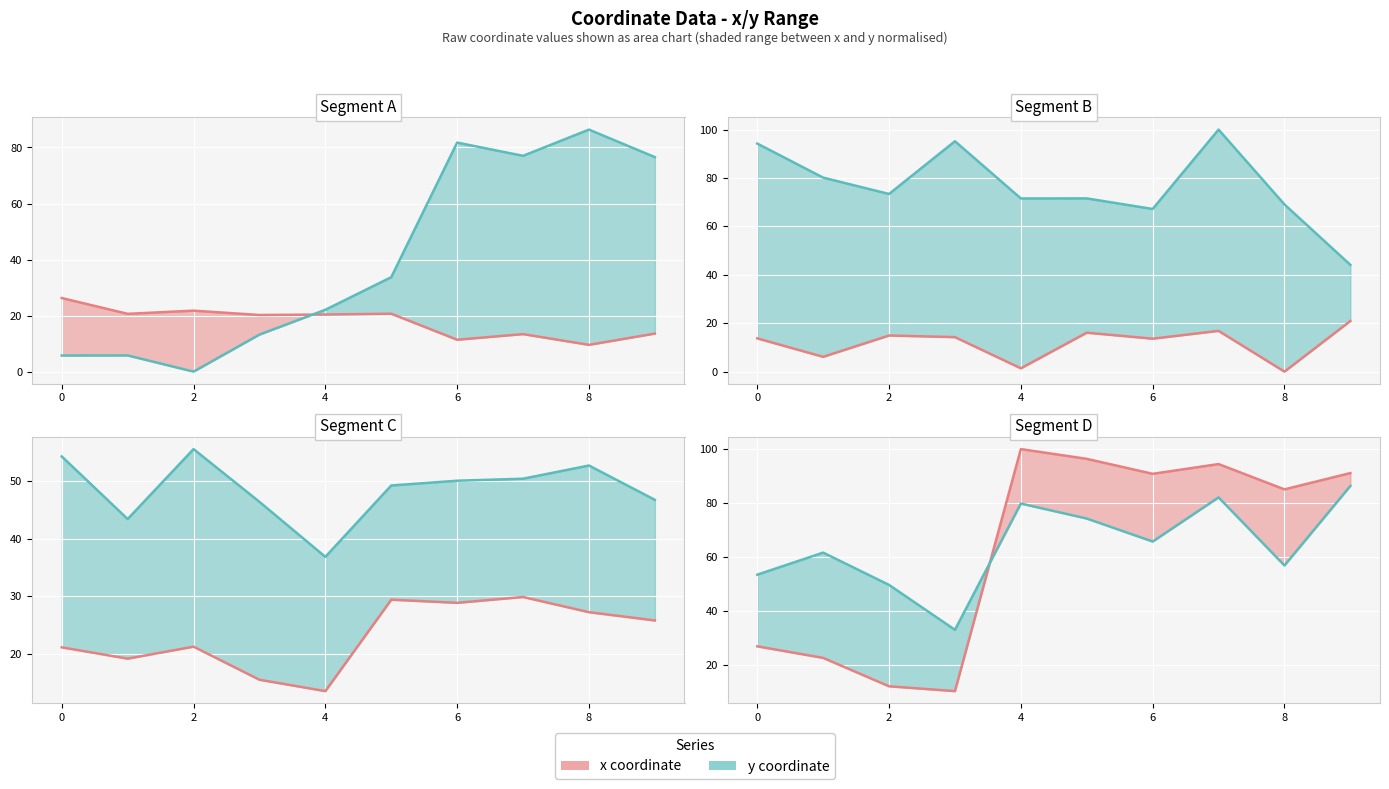

How many intersections are there between x series and y series?

1